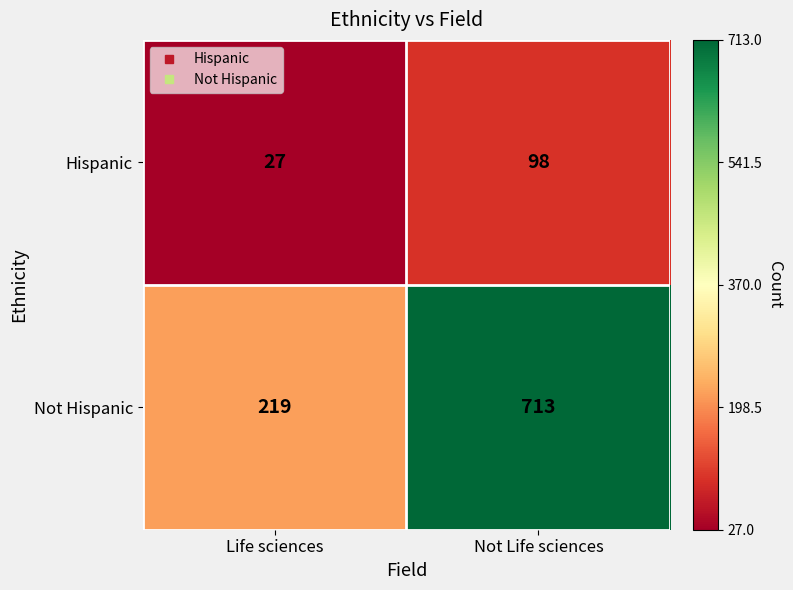

What is the difference between the highest and lowest values at Life sciences?

192